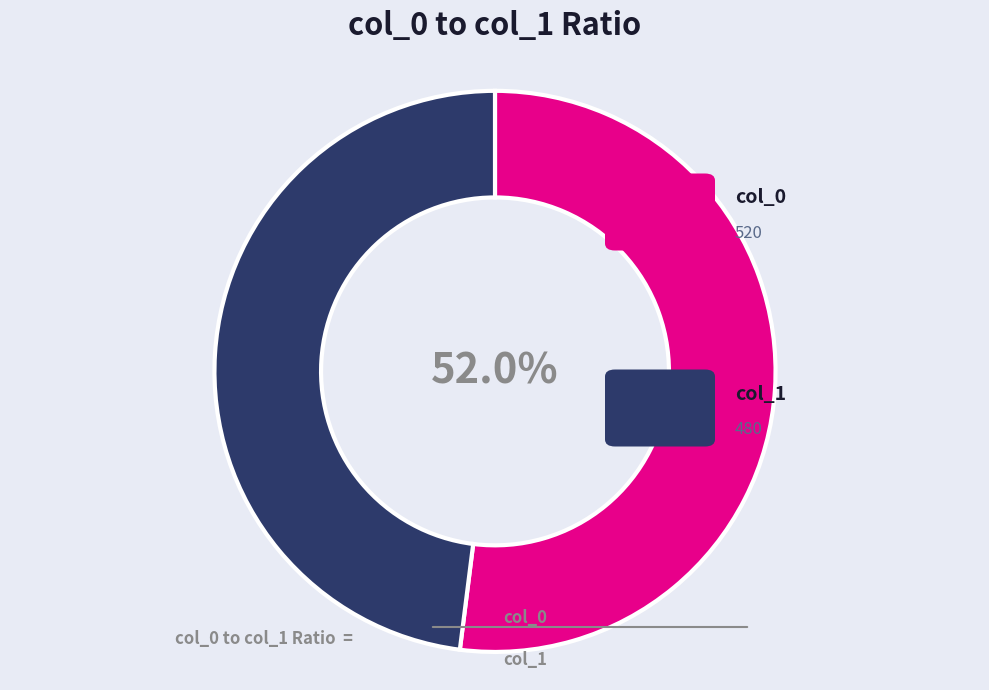

How many segments does this pie chart have?

2